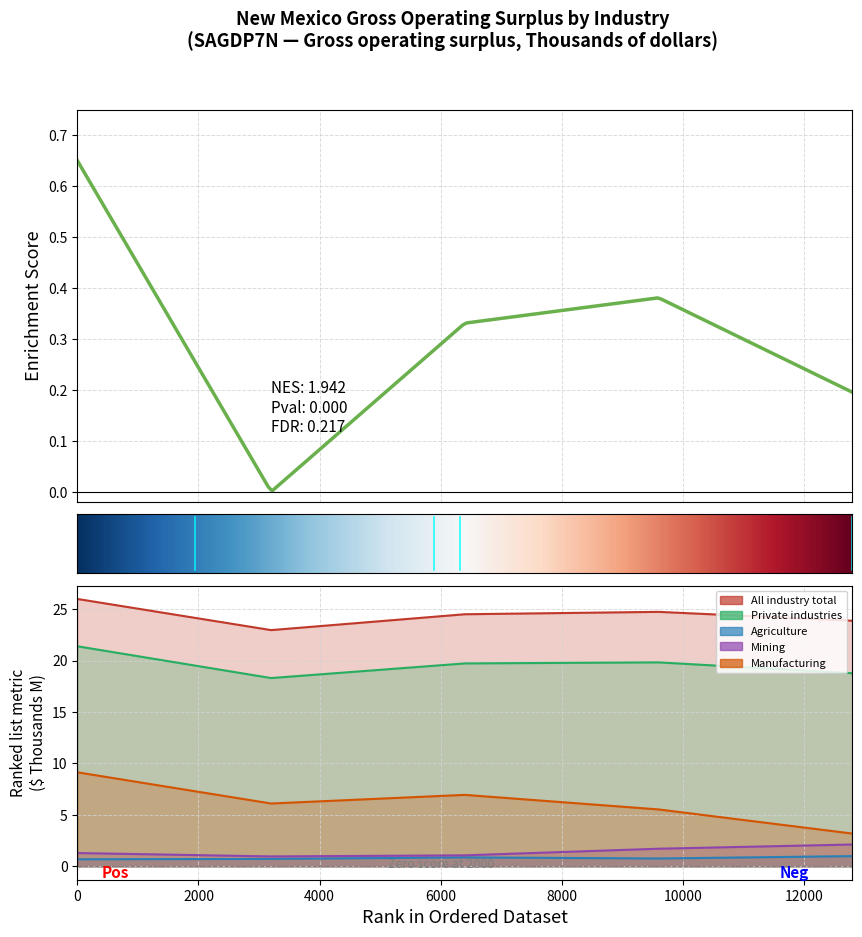

How many data points in All industry total are above 24?

3